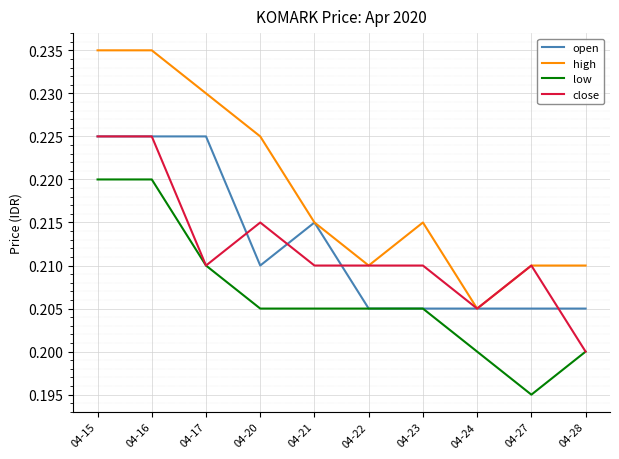

At how many categories does at least one series exceed 0?

10